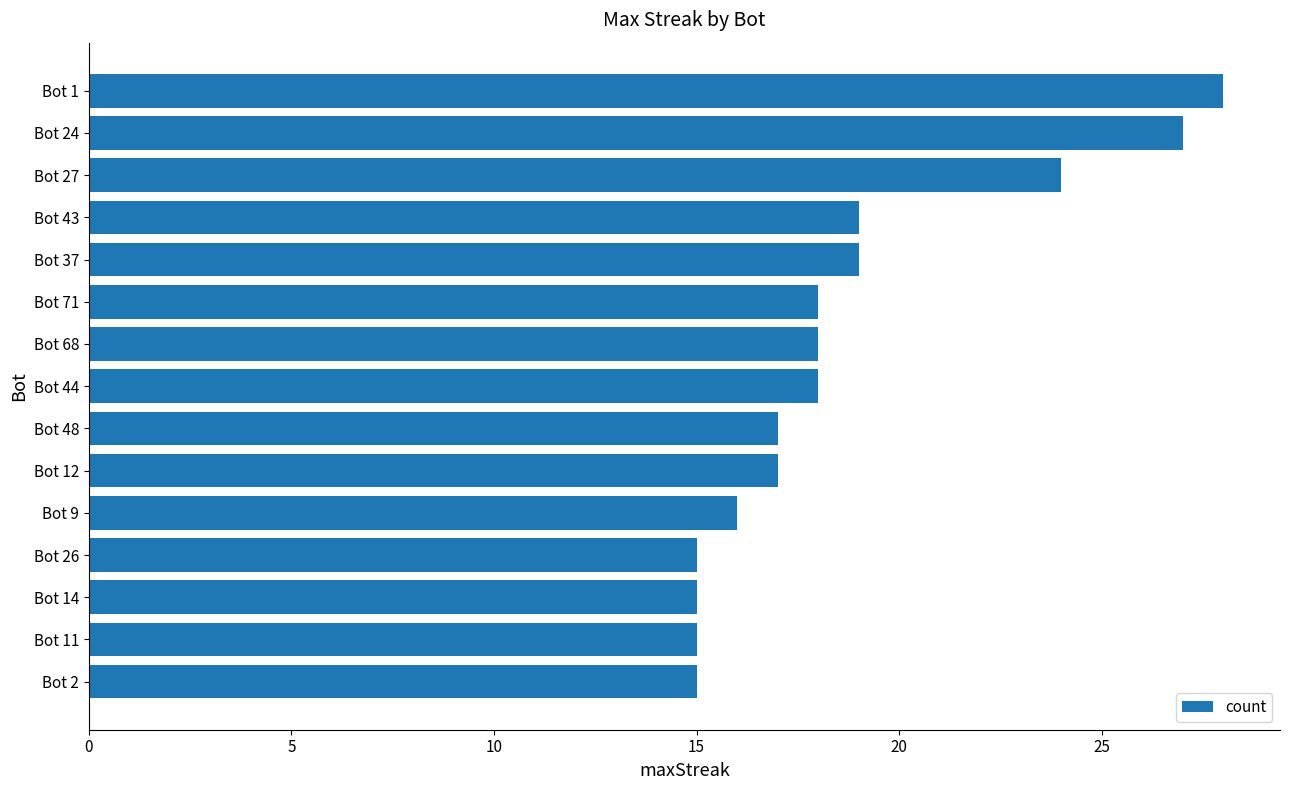

Approximately how many times larger is the value at Bot 12 compared to Bot 68?

0.9